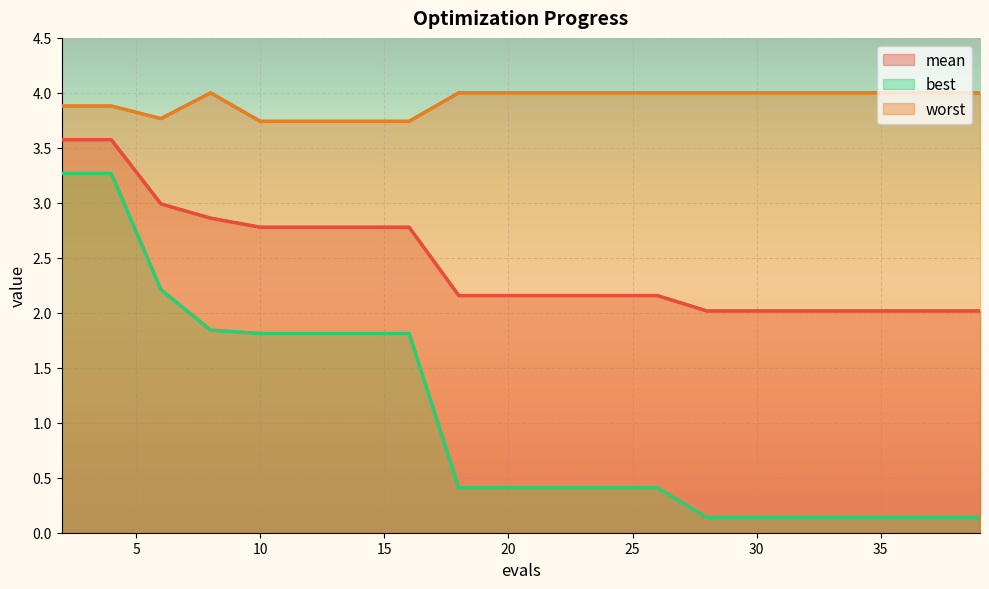

Reading left to right, what are all the values shown in this chart?

mean: 3.6	3.6	3.0	2.9	2.8	2.8	2.8	2.8	2.2	2.2	2.2	2.2	2.2	2.0	2.0	2.0	2.0	2.0	2.0	2.0
best: 3.3	3.3	2.2	1.8	1.8	1.8	1.8	1.8	0.4	0.4	0.4	0.4	0.4	0.1	0.1	0.1	0.1	0.1	0.1	0.1
worst: 3.9	3.9	3.8	4.0	3.7	3.7	3.7	3.7	4.0	4.0	4.0	4.0	4.0	4.0	4.0	4.0	4.0	4.0	4.0	4.0